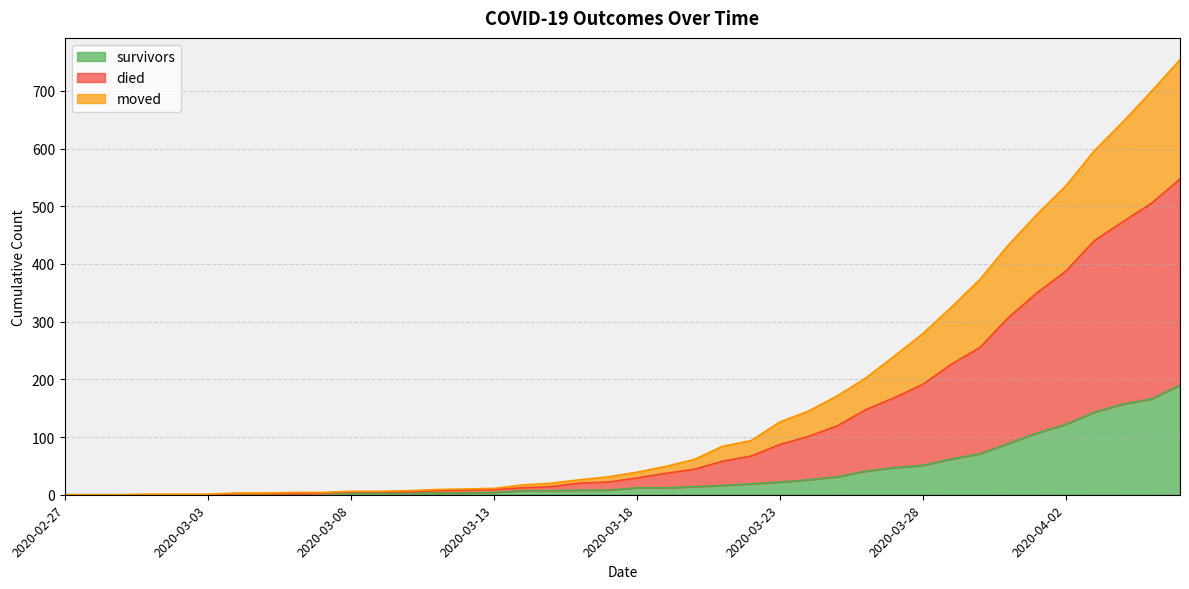

At which category is the sum across all series the highest?

2020-04-06